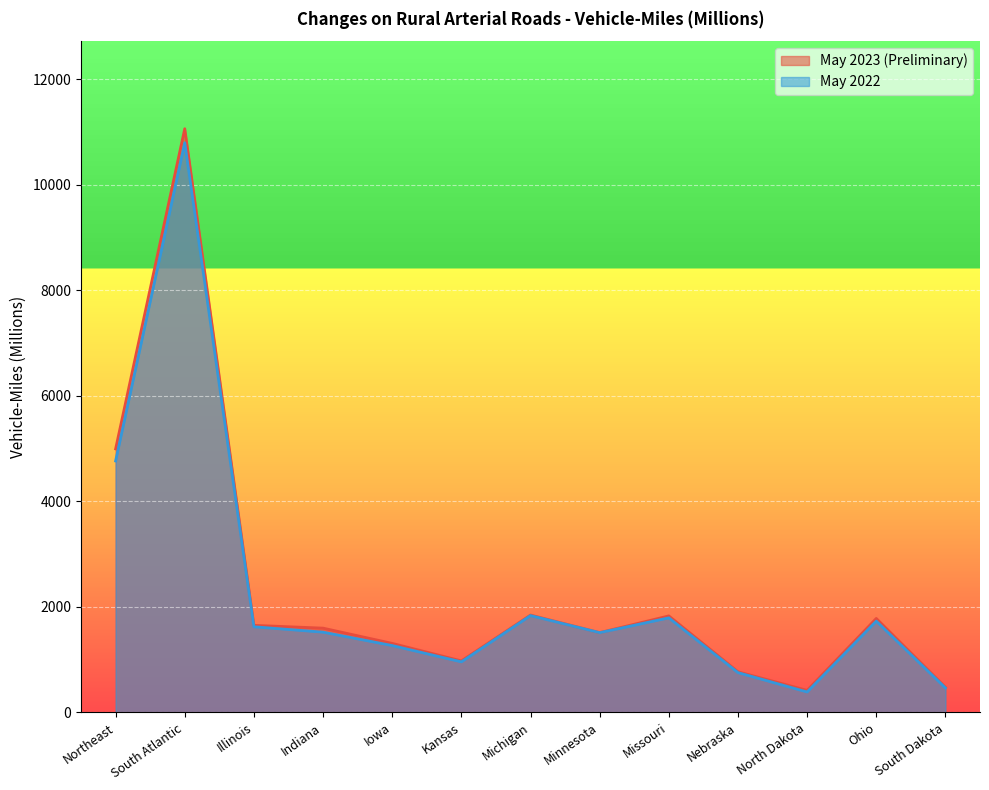

True or false: May 2023 (Preliminary) and May 2022 cross at least once.

False